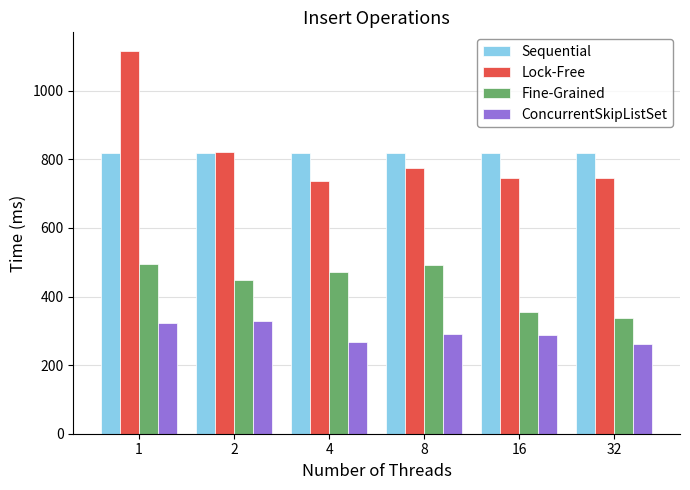

What is the sum of all Sequential values?

4916.0